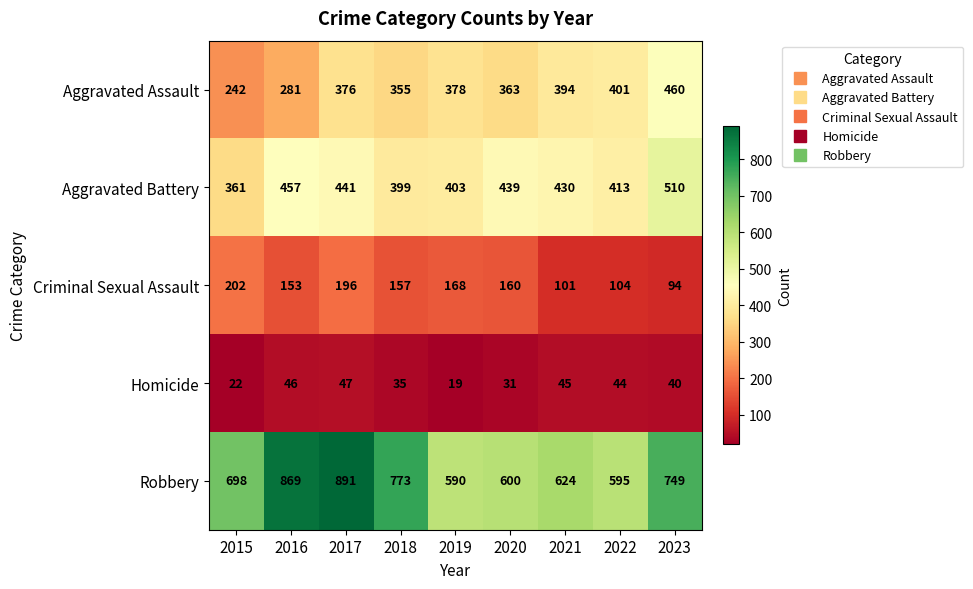

The value of Robbery at 2015 is 698. True or false?

True